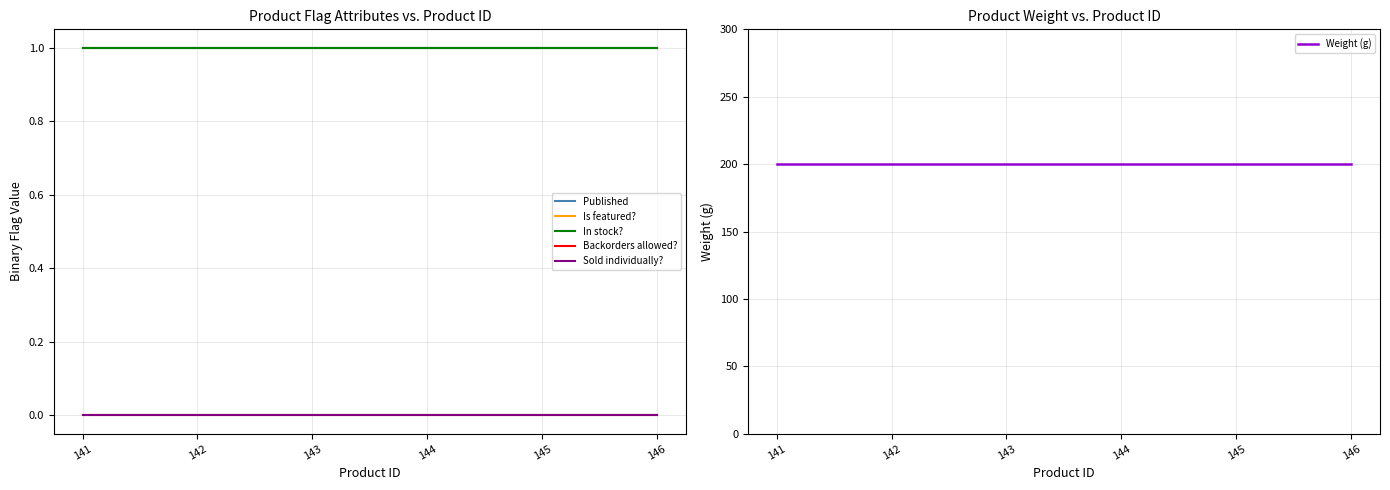

Where is Published nearest to the value 1?

141